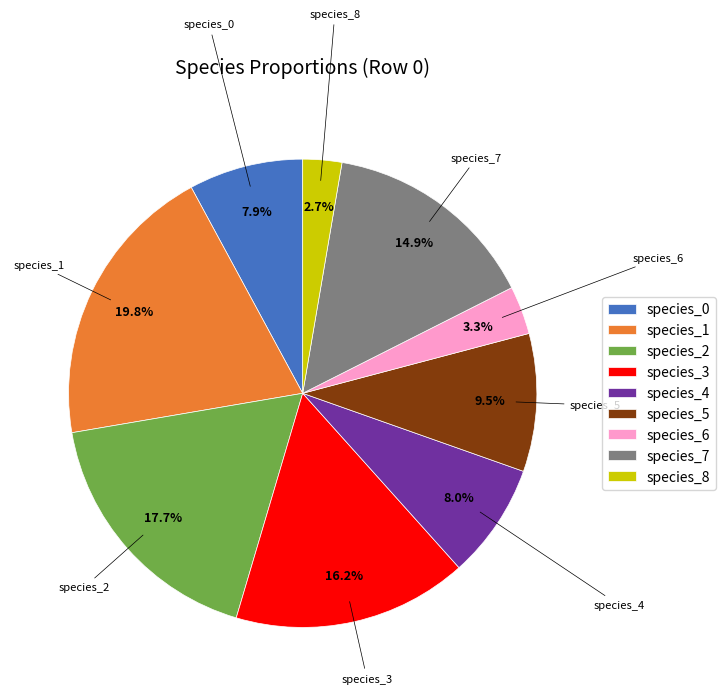

What percentage is the species_4 slice, to the nearest percent?

8%